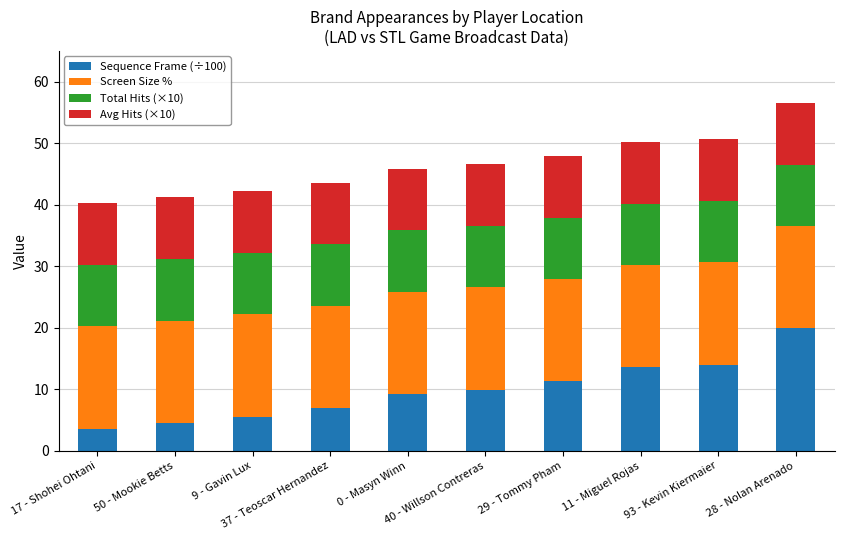

What is the sum of all Sequence Frame (÷100) values?

98.6